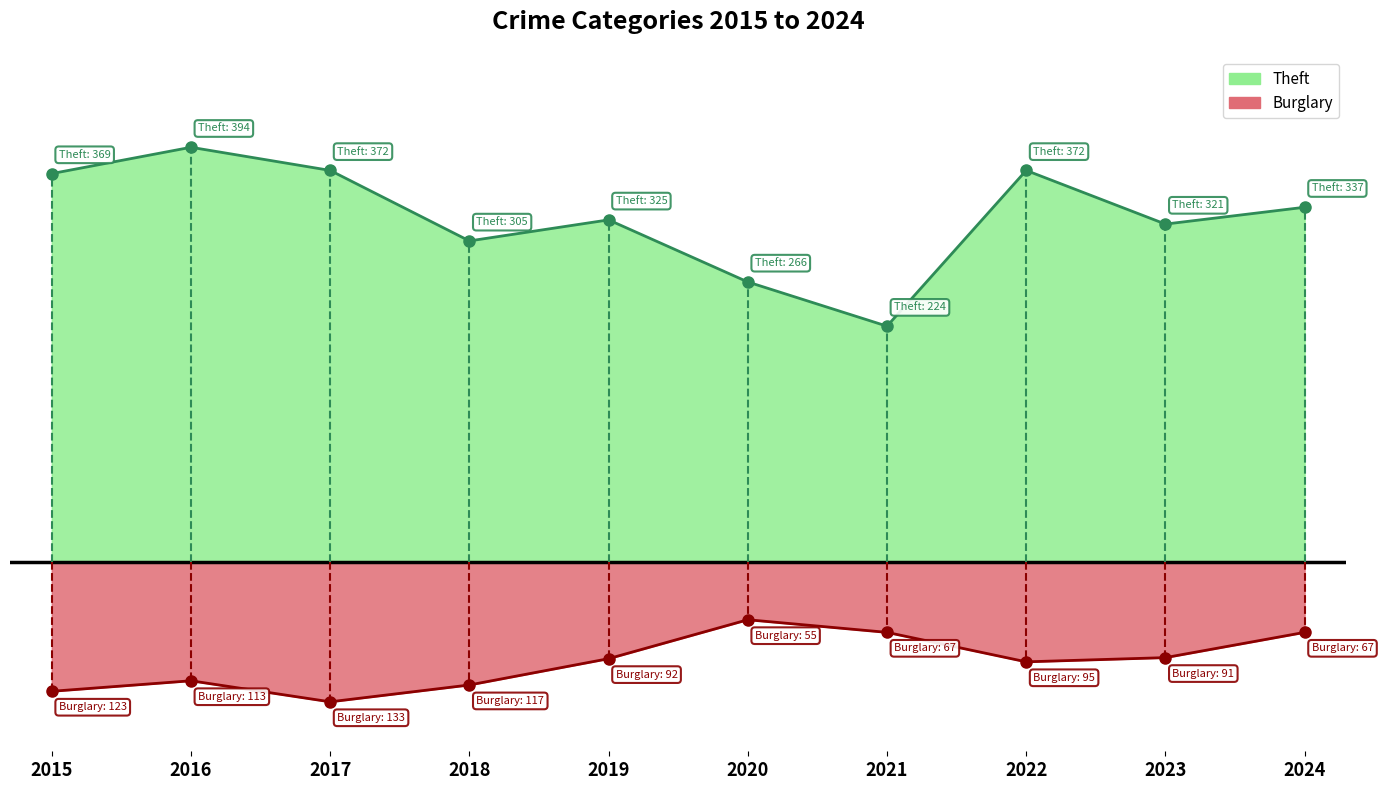

What is the value of the Burglary point at the 8th from the left?

-95